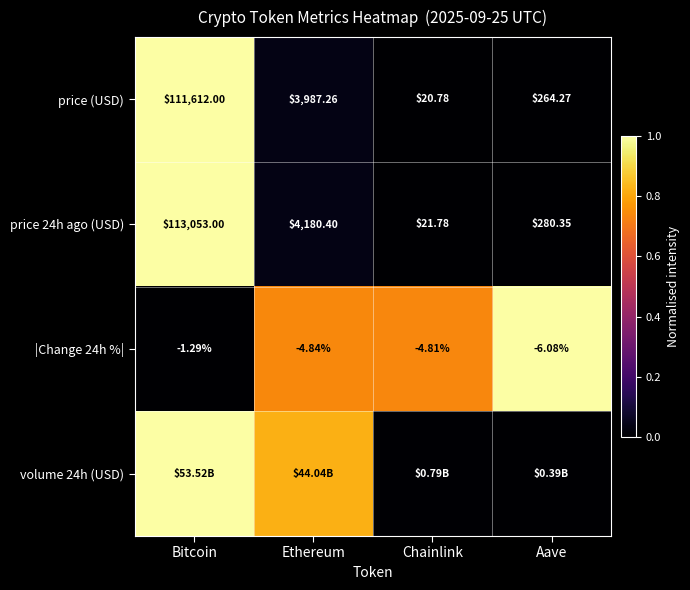

Count the number of categories in the chart.

4